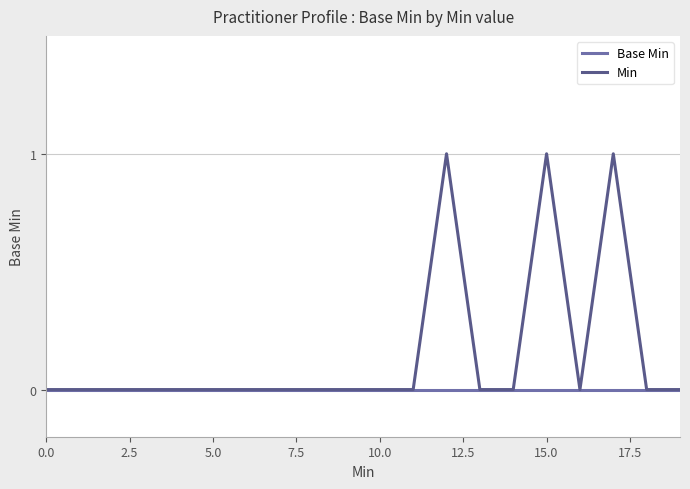

What is the difference between the maximum and minimum values in the Min series?

1